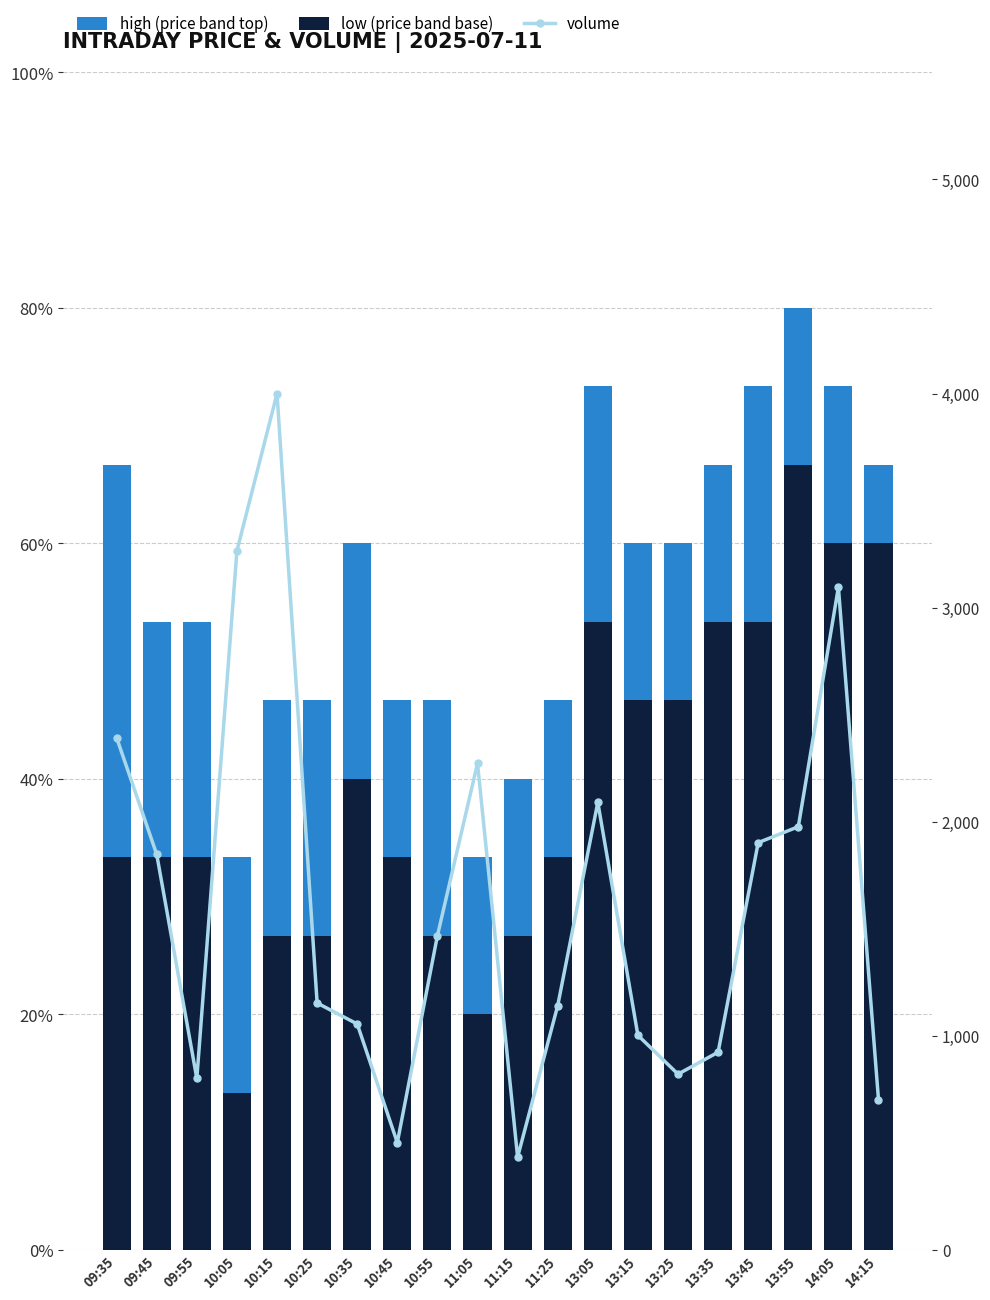

Is it true that low equals 18.1 at 09:45?

False